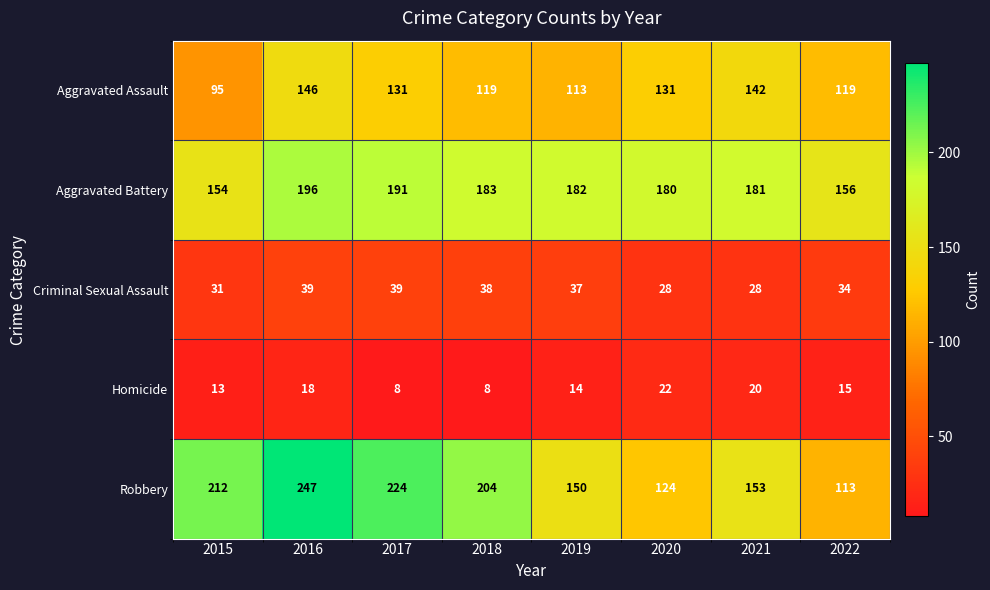

What is the smallest value displayed?

8